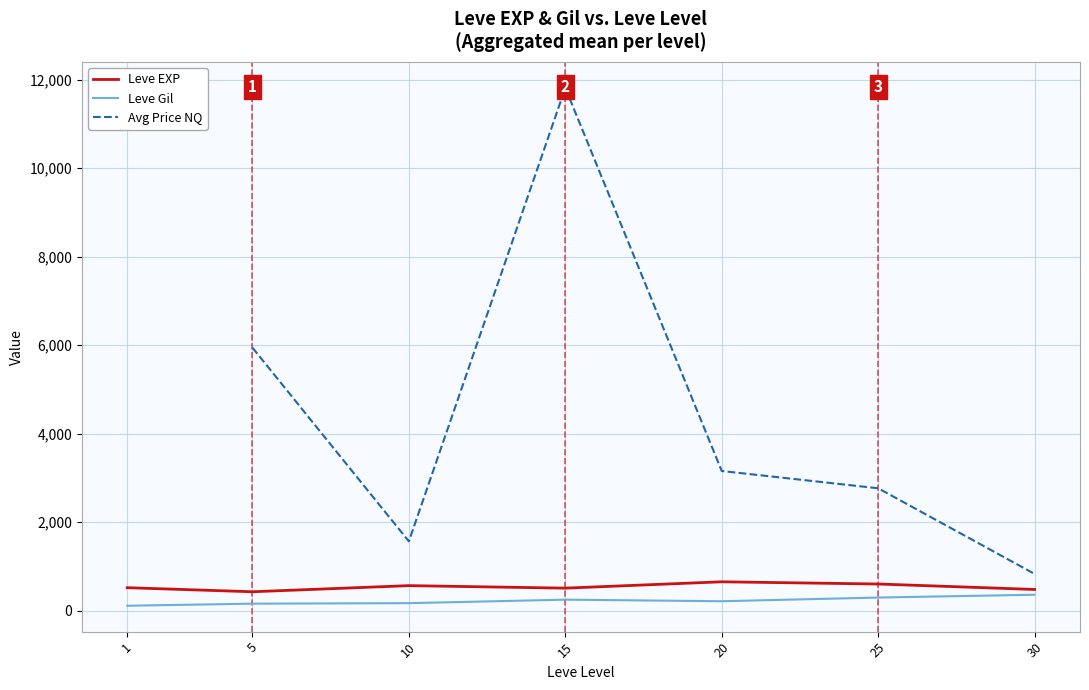

At which category does Leve EXP reach its first local peak?

10